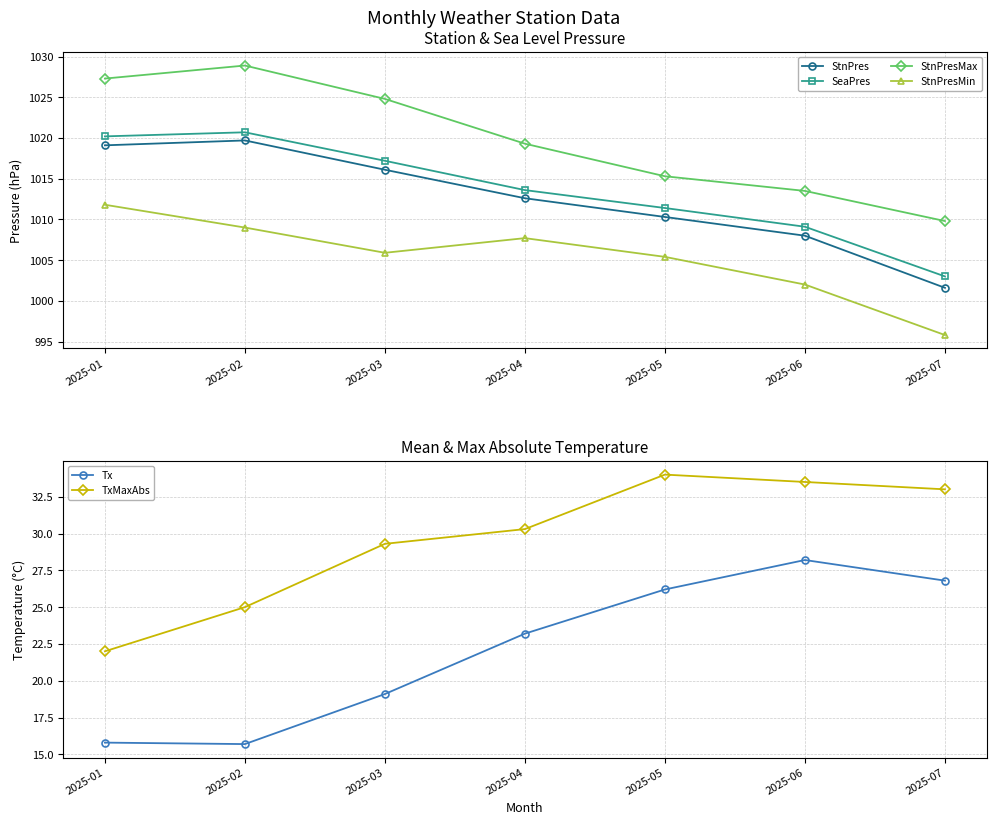

How many data points in Tx are above 23?

4